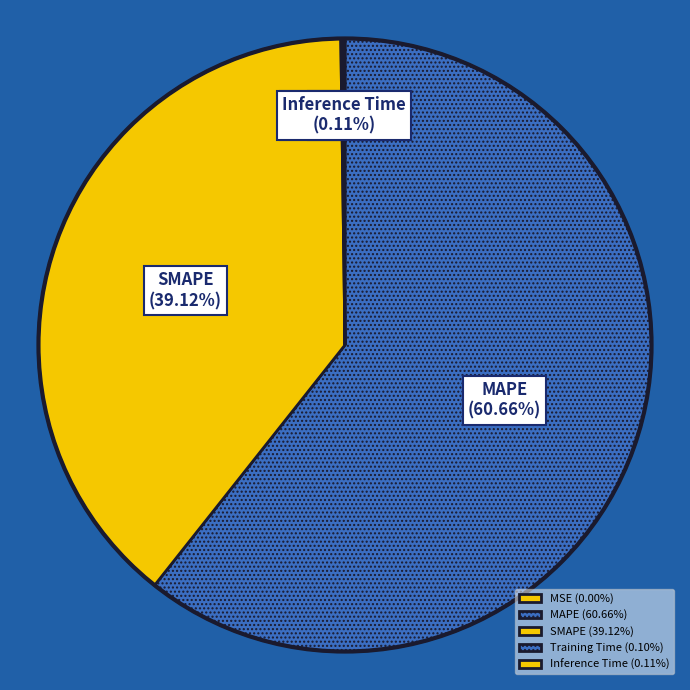

What is the largest slice in the pie chart?

MAPE